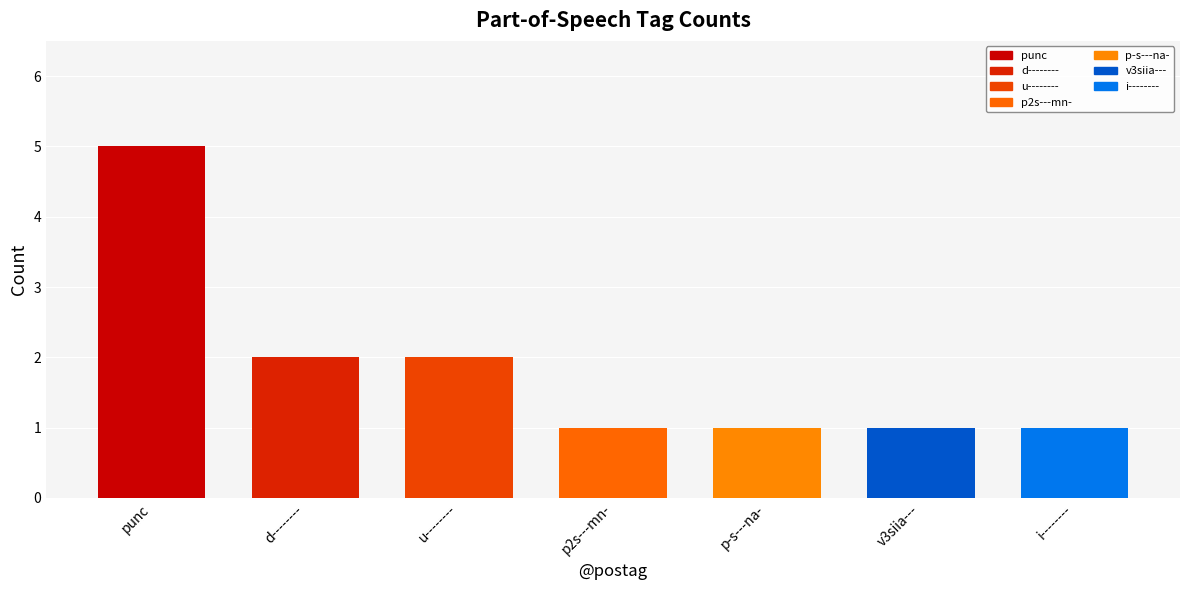

The value at p-s---na- is 2. True or false?

False